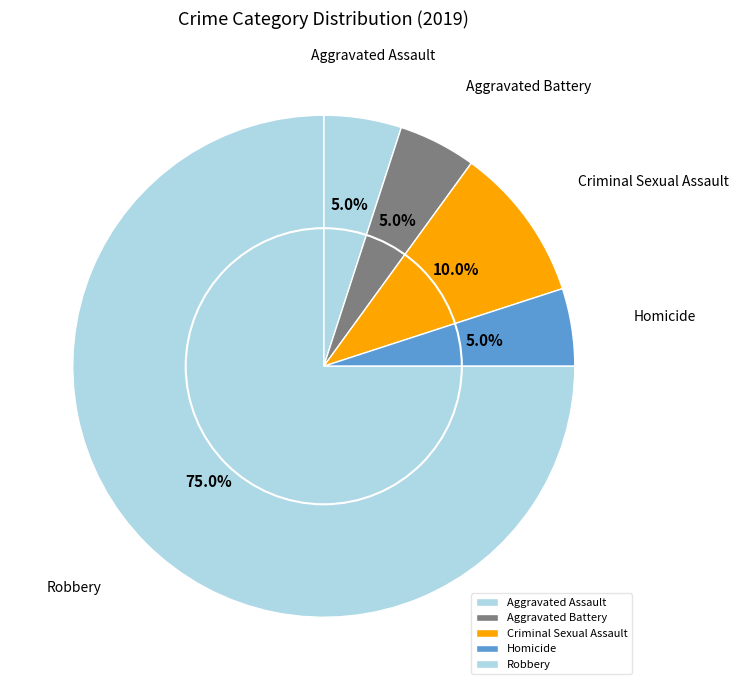

To the nearest percent, what percentage of the pie is Robbery?

75%